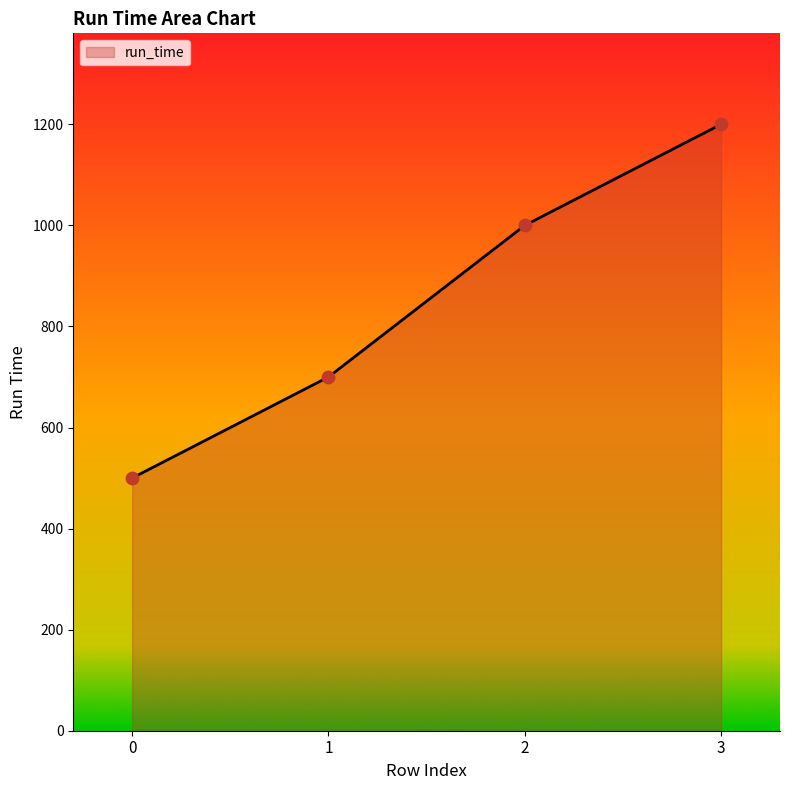

What is the ratio of the value at 1 to the value at 0?

1.4